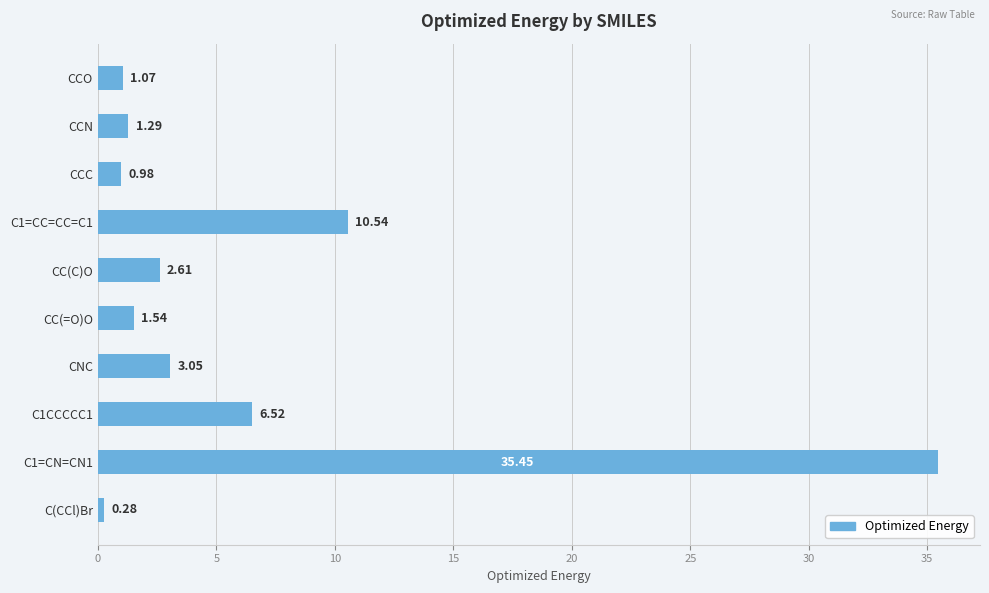

Which has a higher value, C1CCCCC1 or CCN?

C1CCCCC1